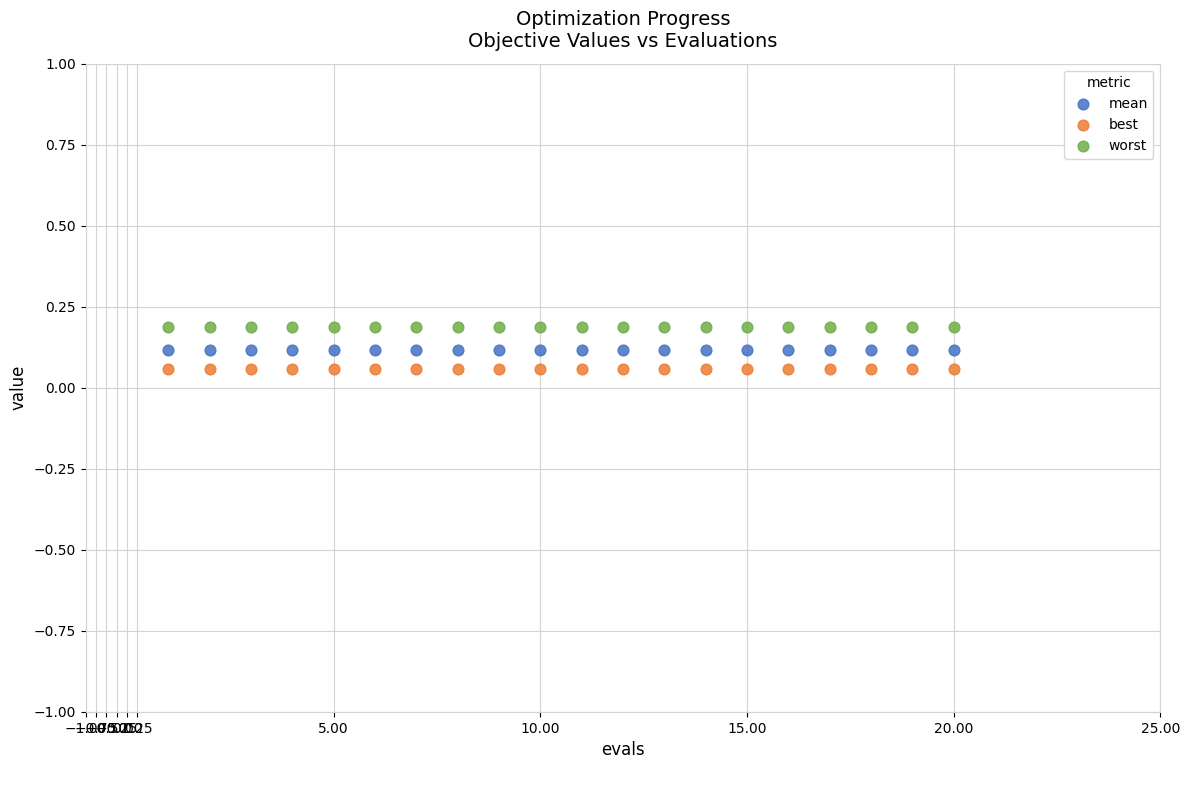

Which series reaches the maximum Y coordinate?

worst